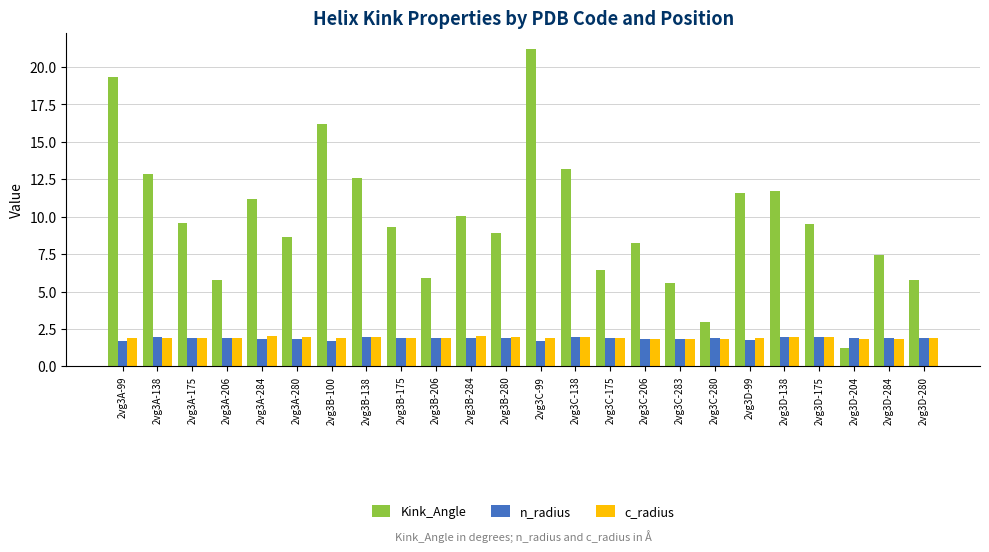

At which category is the sum across all series the highest?

2vg3C-99